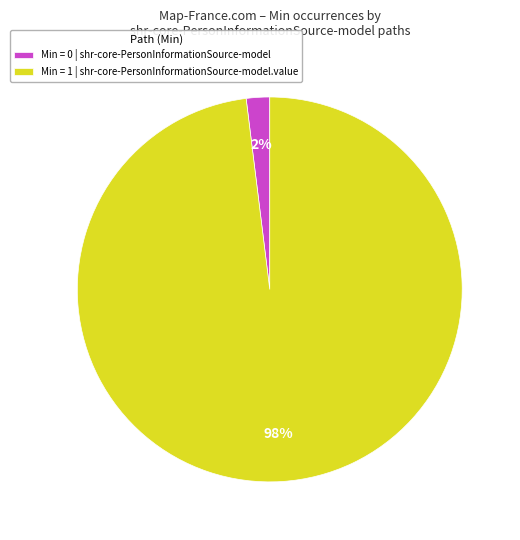

Between Min = 0 | shr-core-PersonInformationSource-model and Min = 1 | shr-core-PersonInformationSource-model.value, which is larger?

Min = 1 | shr-core-PersonInformationSource-model.value